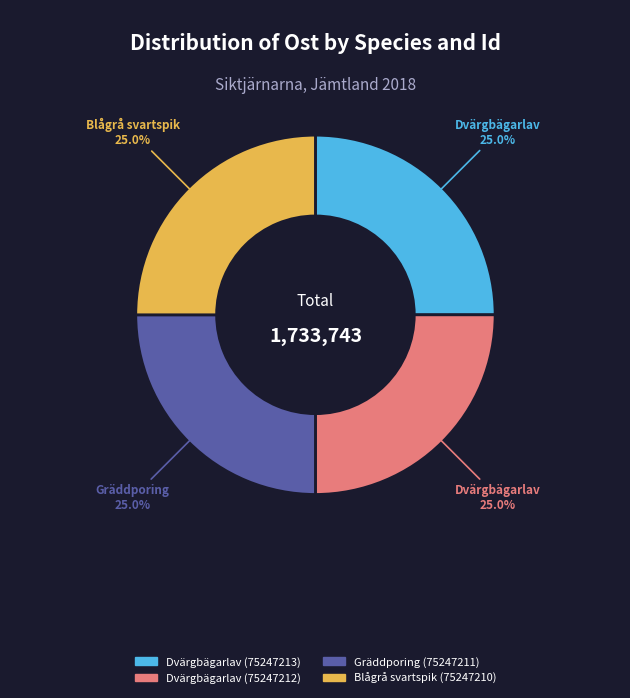

What is the ratio of the value at Gräddporing (75247211) to the value at Dvärgbägarlav (75247213)?

1.0